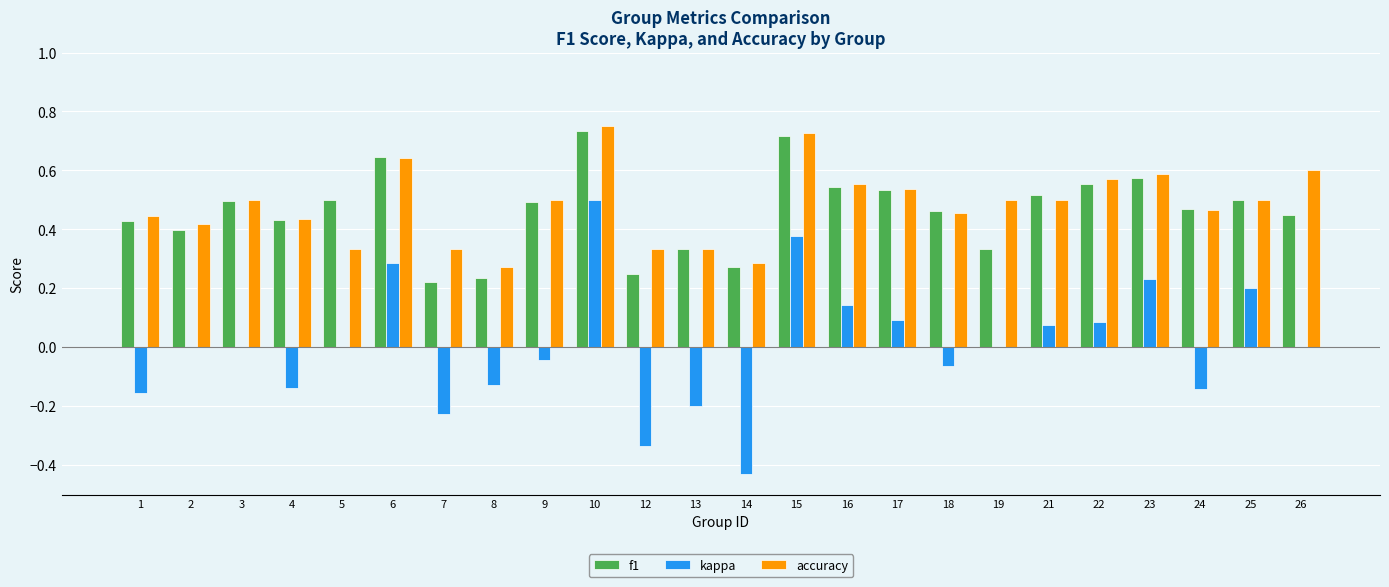

Which series changed the most between 5 and 25?

kappa